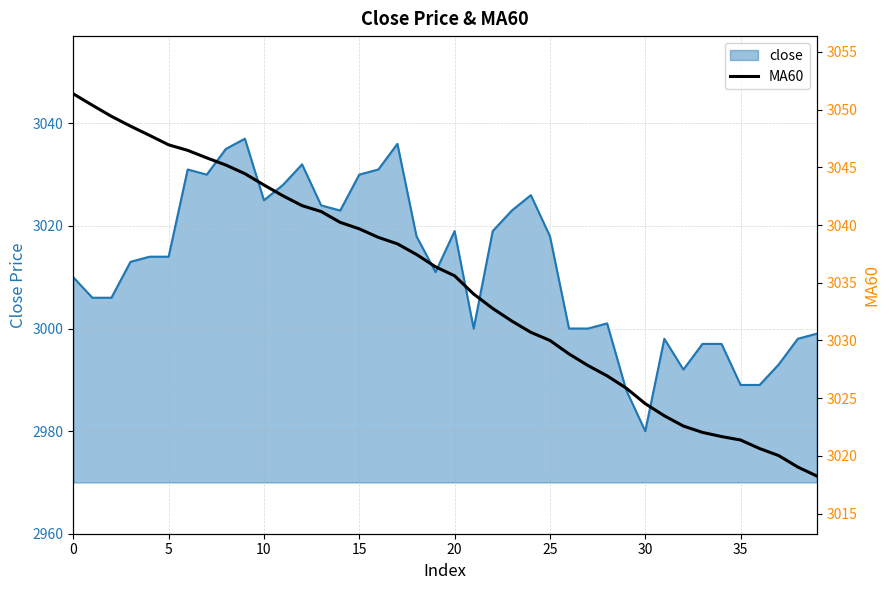

True or false: there are more than 1 points higher than both neighbors.

False